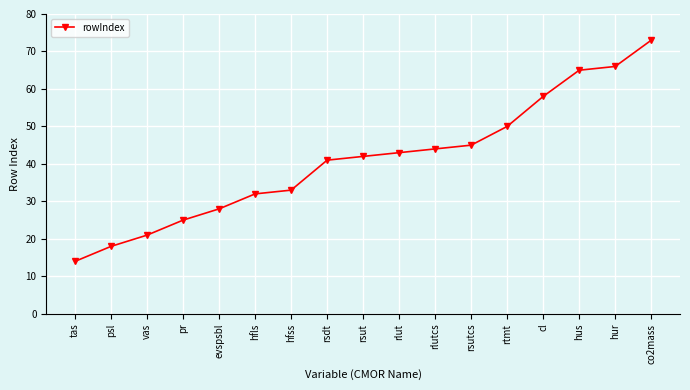

Which category has the highest value across all series?

co2mass